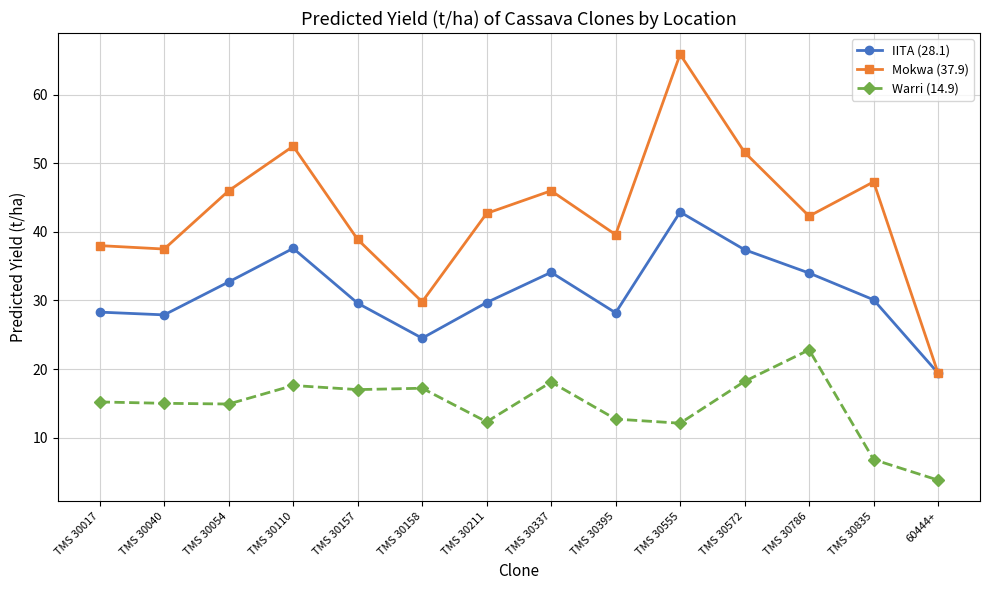

How many lines are shown in the chart?

3